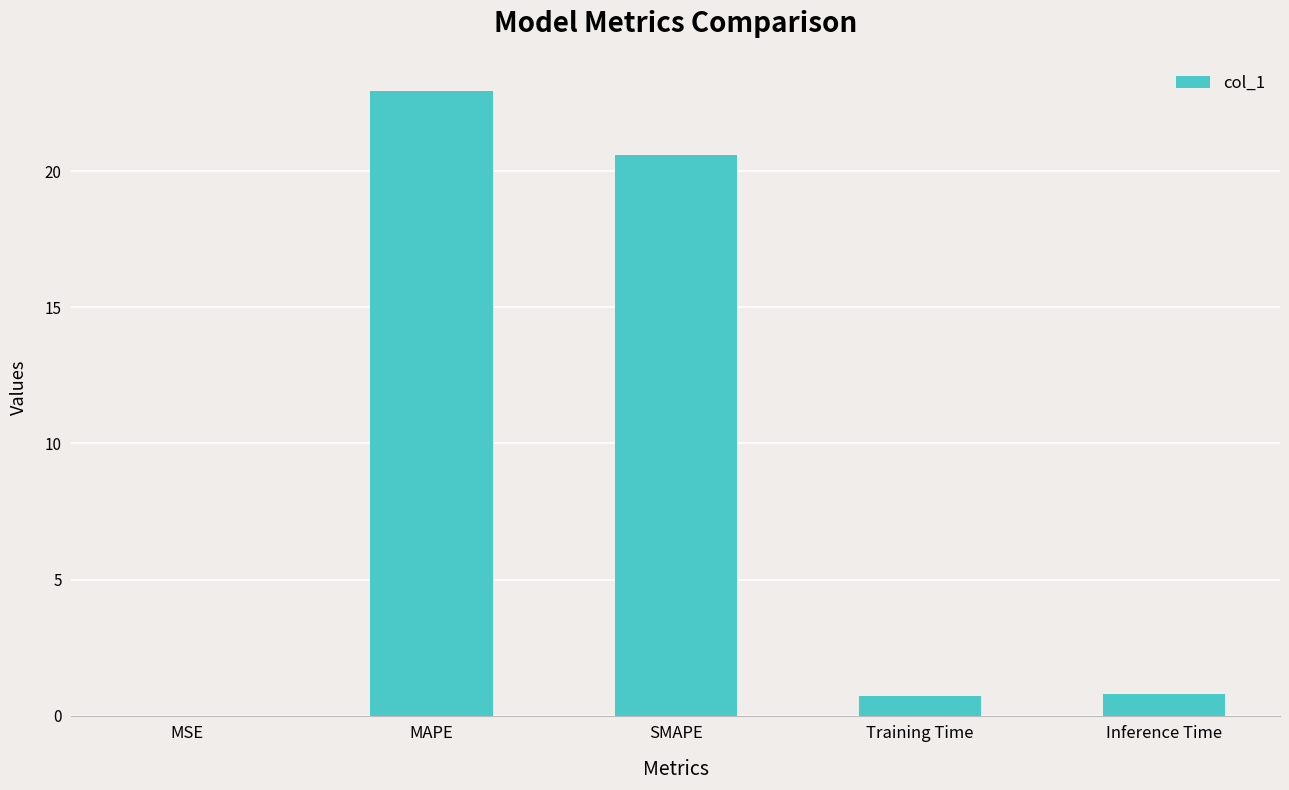

At which label is the value closest to 11?

SMAPE